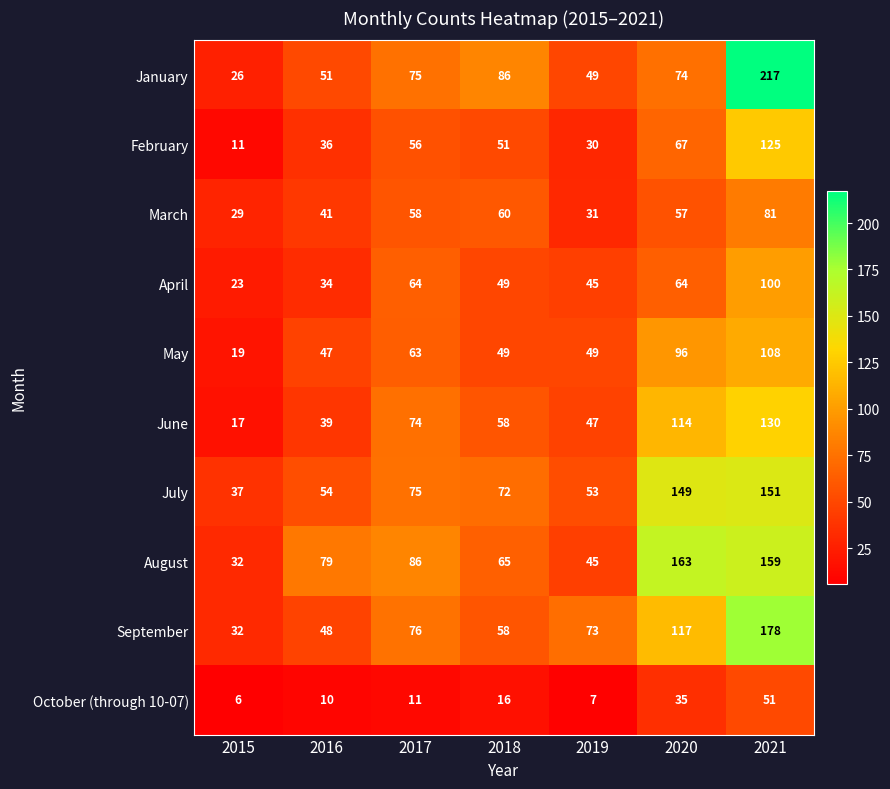

True or false: March has a value of 41 at 2016.

True